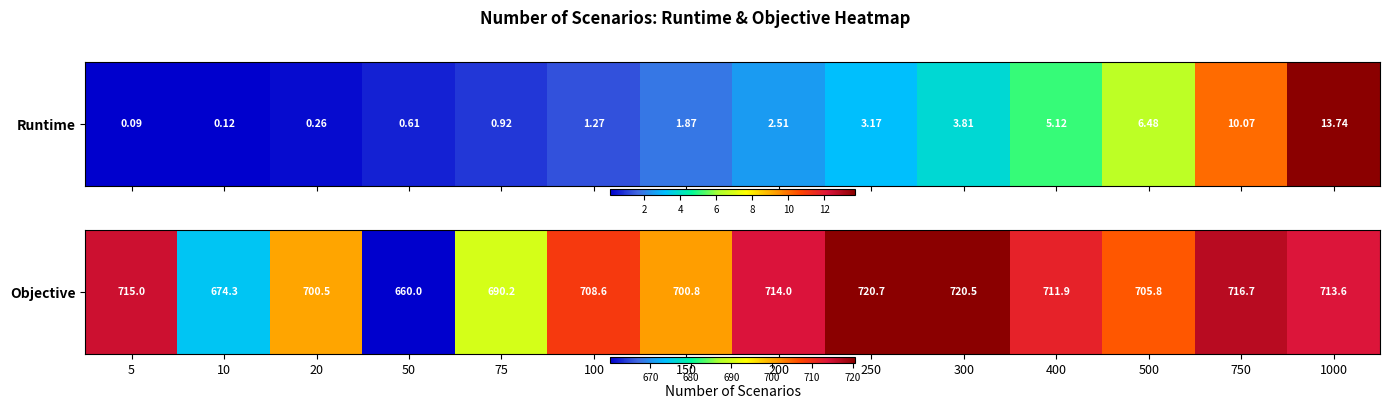

Reading right to left, what are all the values shown in this chart?

1000=713.6	750=716.7	500=705.8	400=711.9	300=720.5	250=720.7	200=714.0	150=700.8	100=708.6	75=690.2	50=660.0	20=700.5	10=674.3	5=715.0